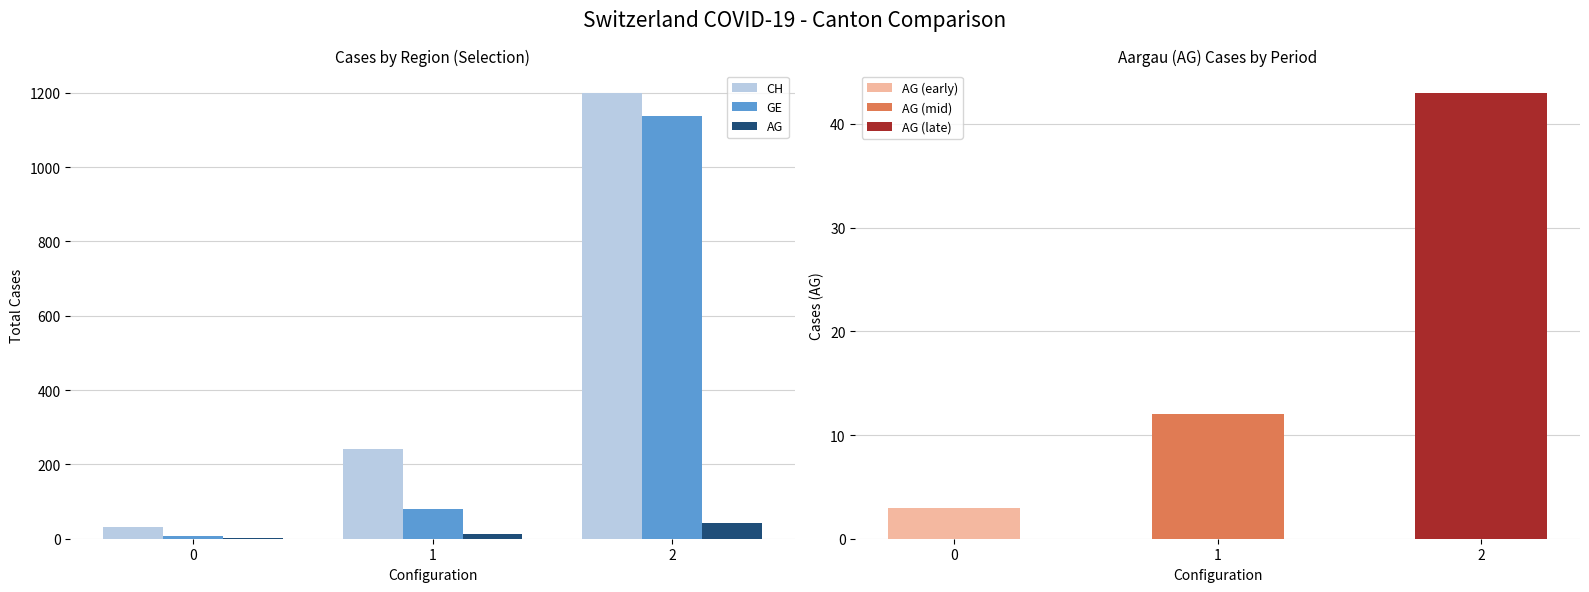

What is the value of the CH bar at the 3rd from the left?

1200